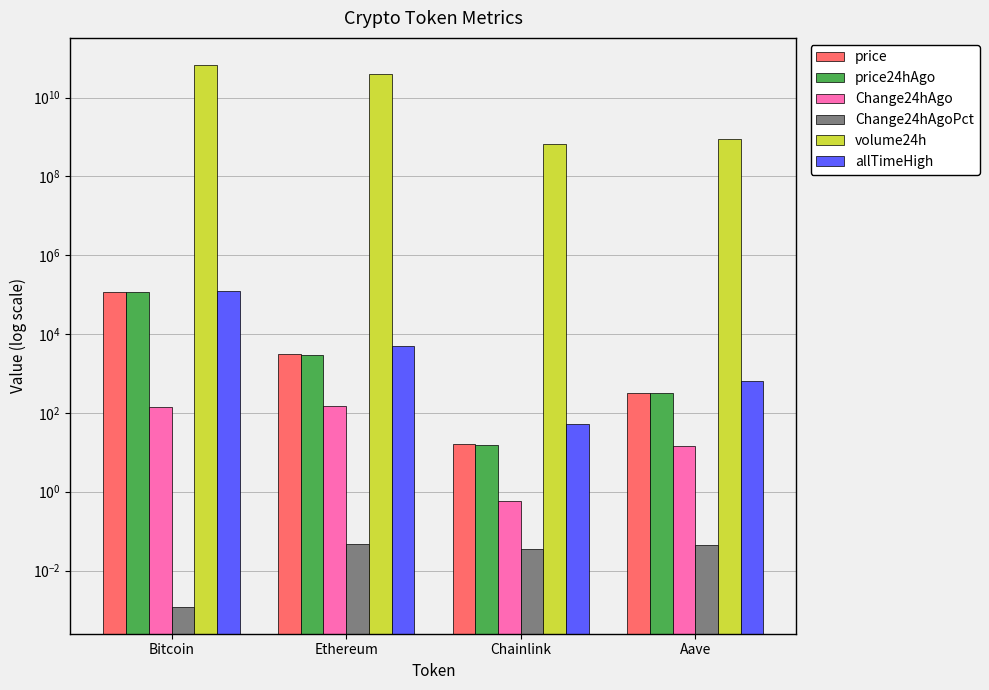

What is the sum of the Change24hAgo values at Ethereum and Chainlink?

150.8